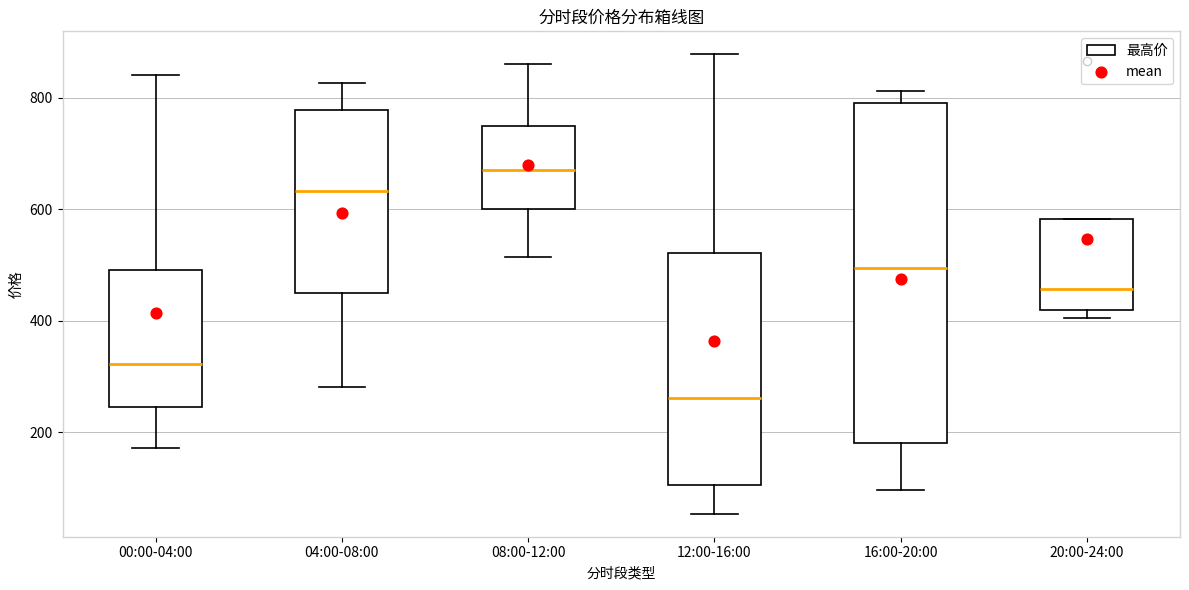

Comparing the boxes themselves (not the whiskers), which one is the tallest?

16:00-20:00